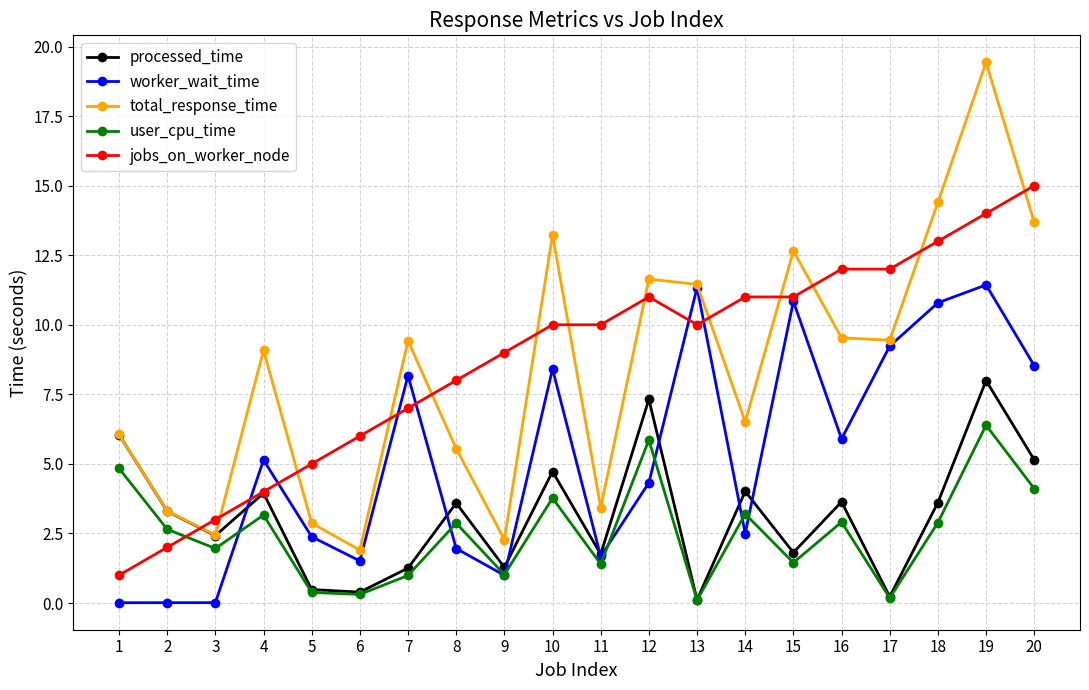

How many interior local peaks does the total_response_time series have?

6